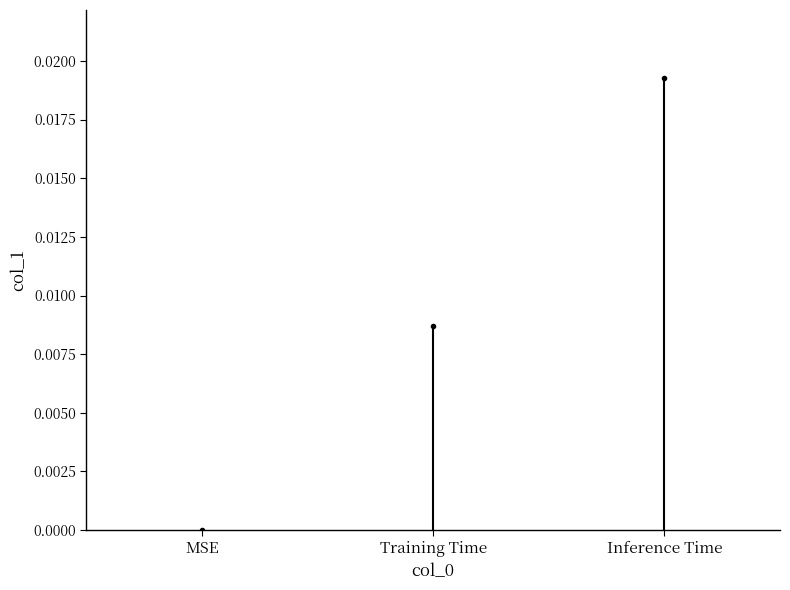

The Inference Time series shows 0.0 at Inference Time. True or false?

False